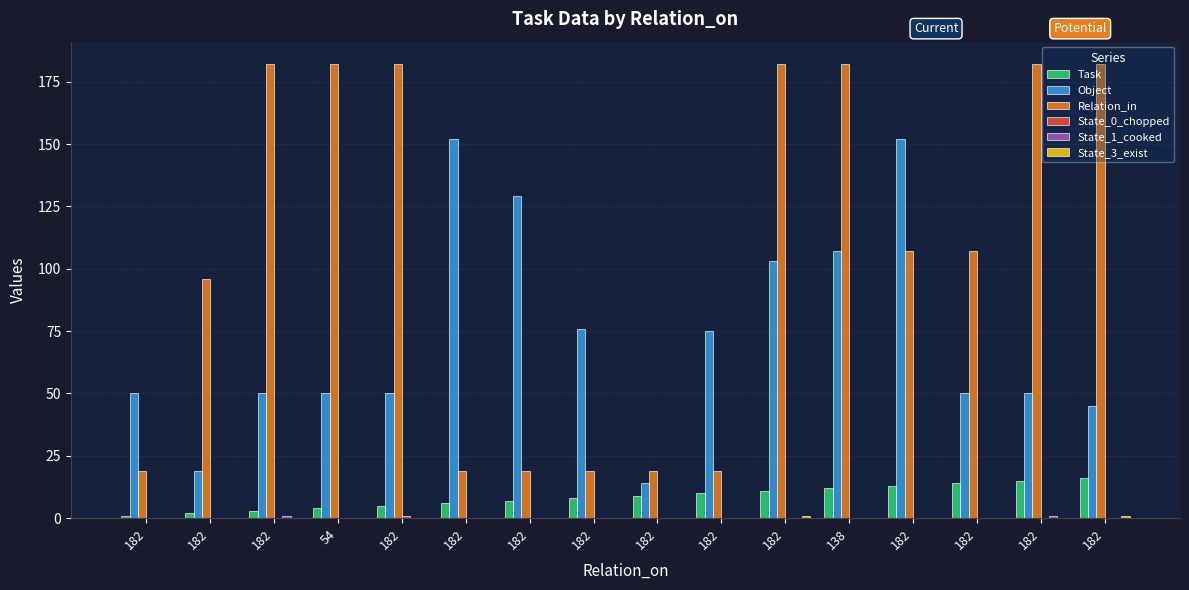

Between 182 and 182, which is larger?

182